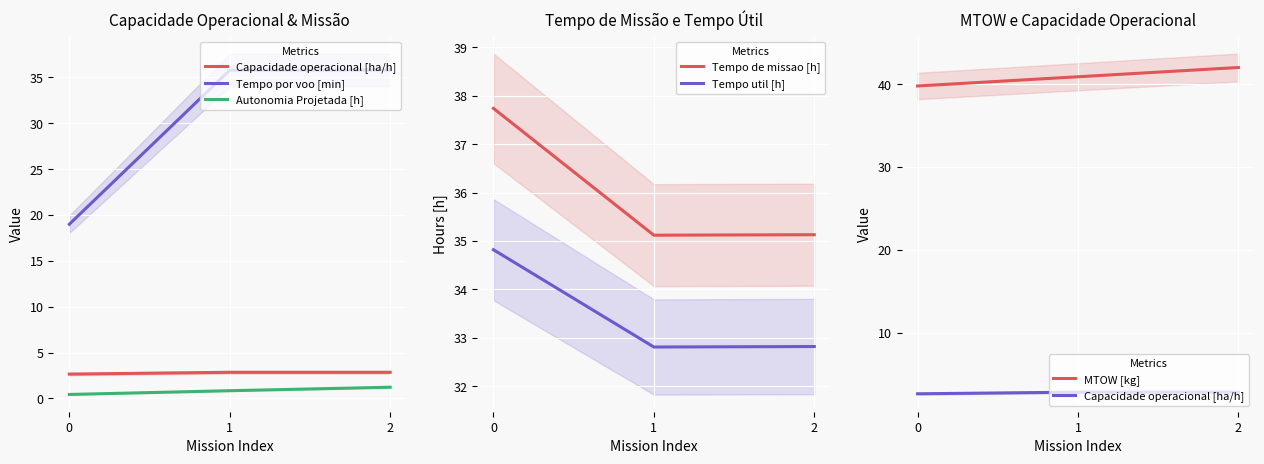

Which series changed the most between 0 and 1?

Tempo por voo [min]